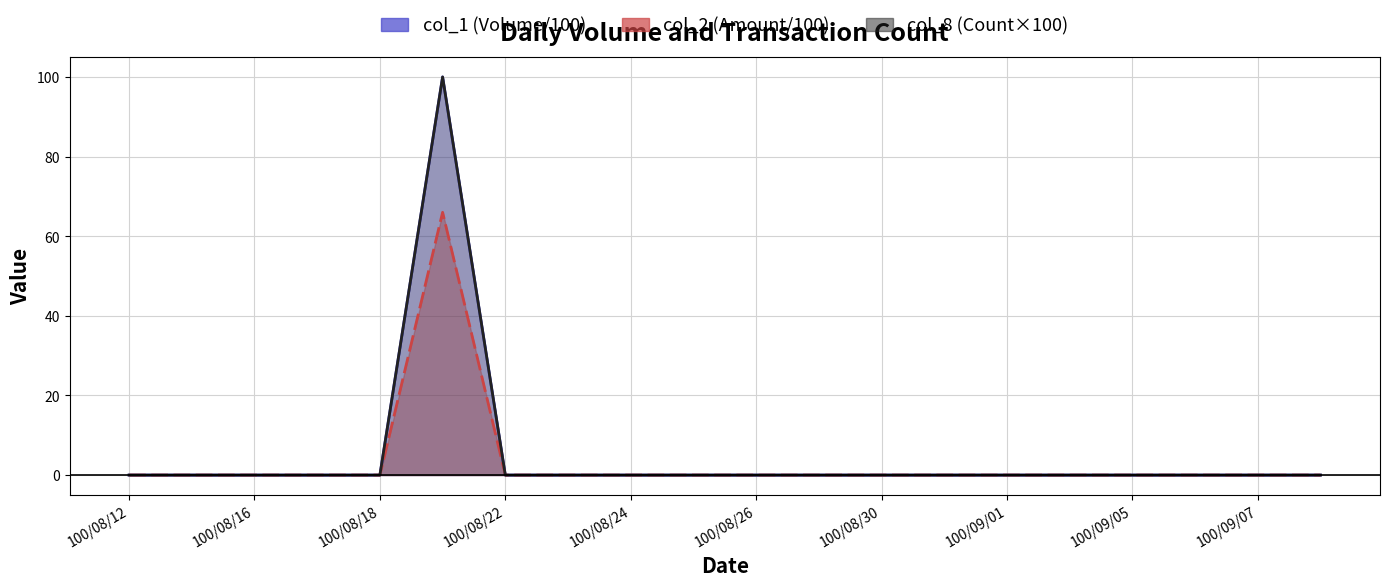

Count the number of categories in the chart.

20